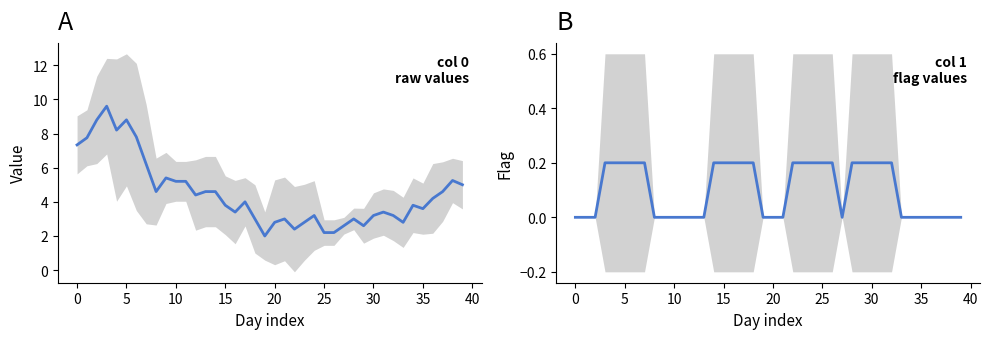

True or false: Value (col 0) and Flag (col 1) intersect in this chart.

False